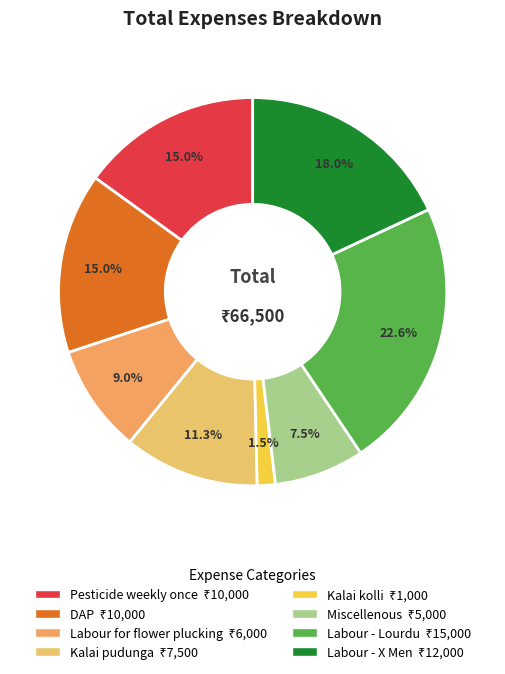

To the nearest percent, what portion does Kalai pudunga represent?

11%